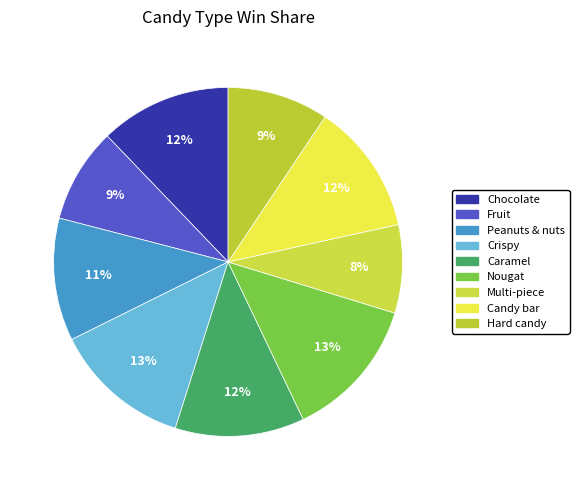

The Caramel slice represents 1% of the pie. True or false?

False